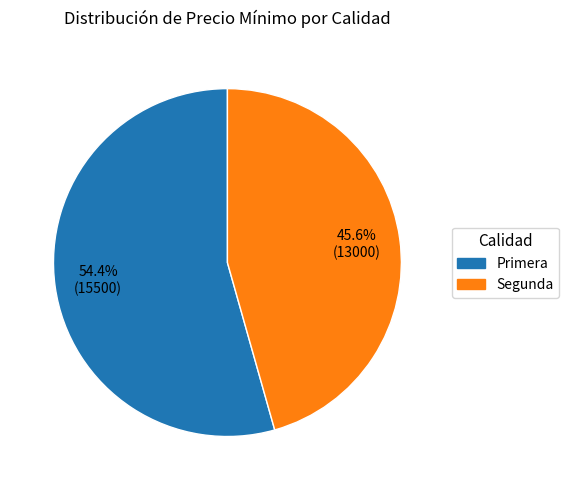

Is there any slice that represents more than half of the pie?

Yes